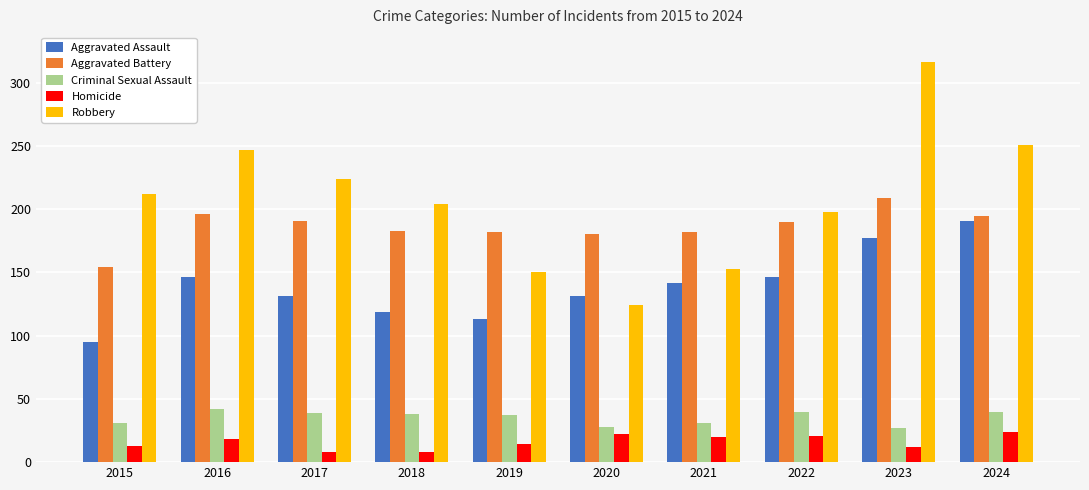

What is the difference between the maximum and second lowest values in the Aggravated Assault series?

78